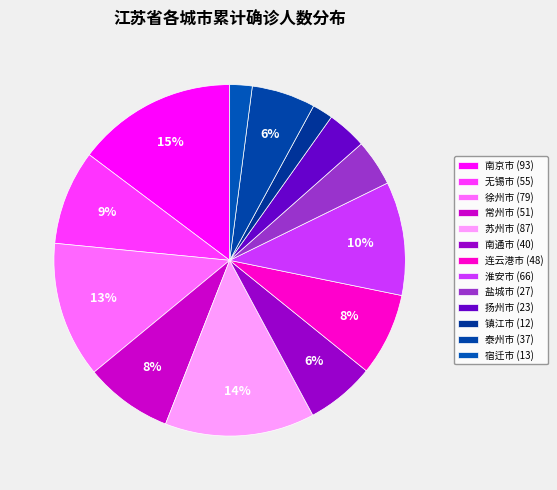

Which slice is the largest?

南京市